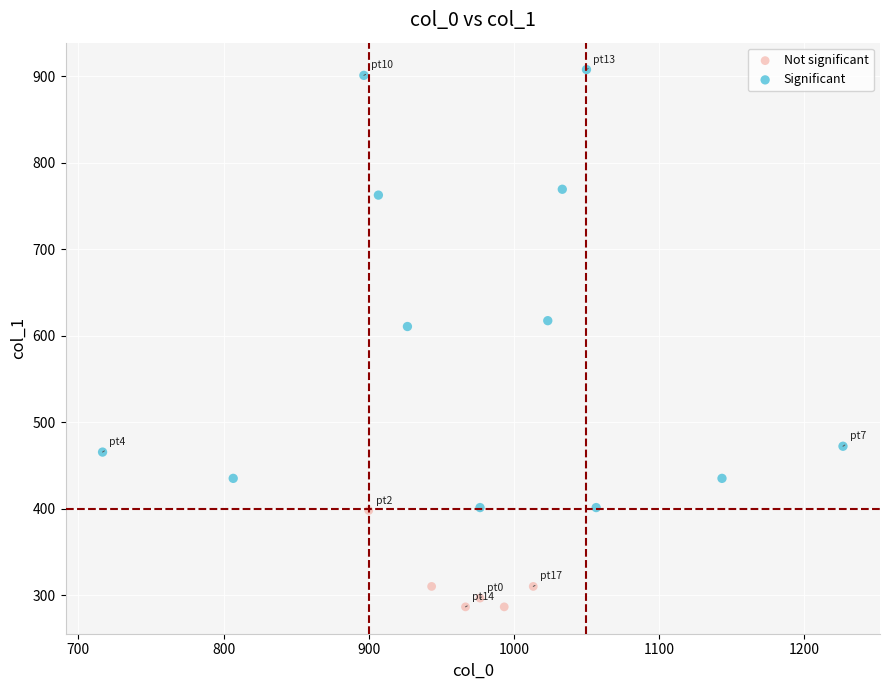

Which series contains the lowest Y value?

Not significant